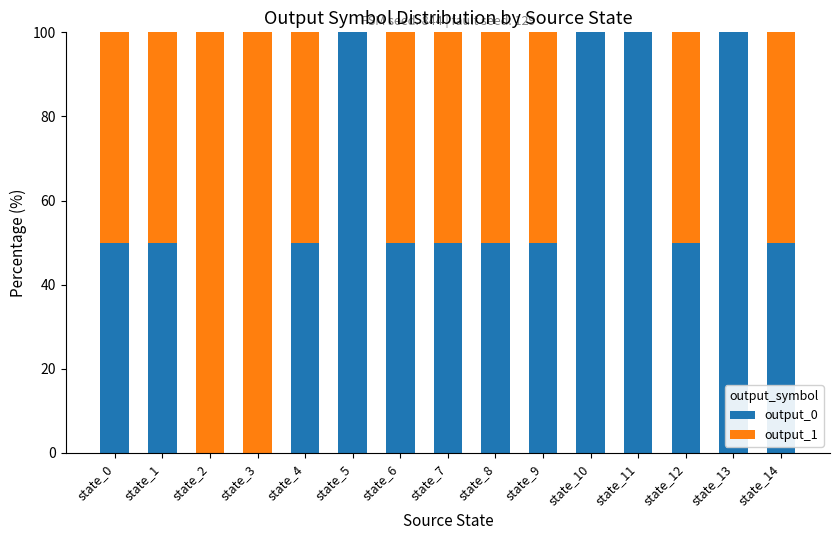

Reading left to right, list the values for the output_0 series.

state_0=50	state_1=50	state_2=0	state_3=0	state_4=50	state_5=100	state_6=50	state_7=50	state_8=50	state_9=50	state_10=100	state_11=100	state_12=50	state_13=100	state_14=50